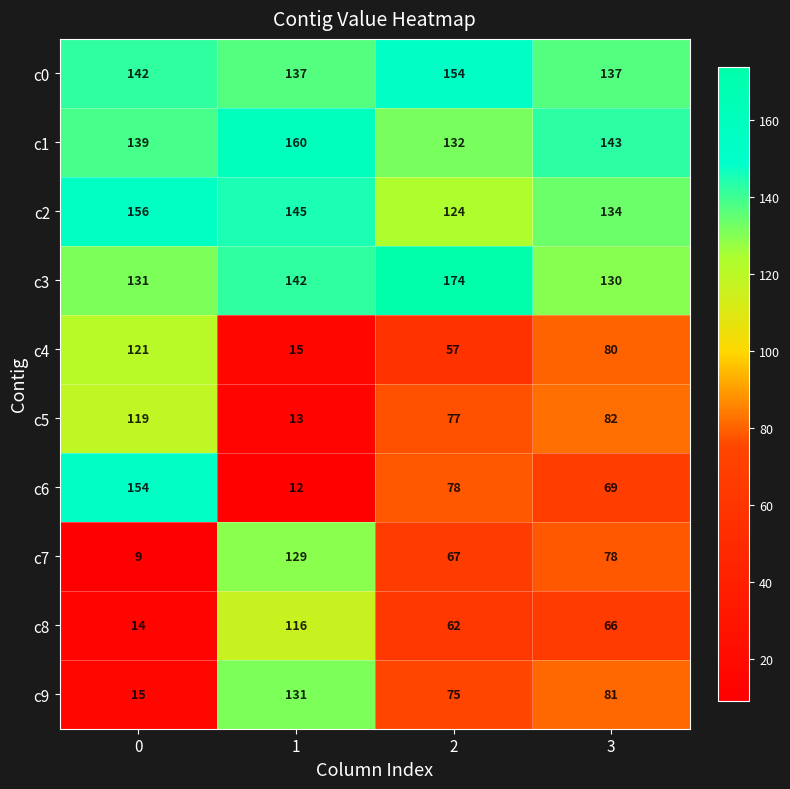

Count the c2 values in the range 134 to 156.

3